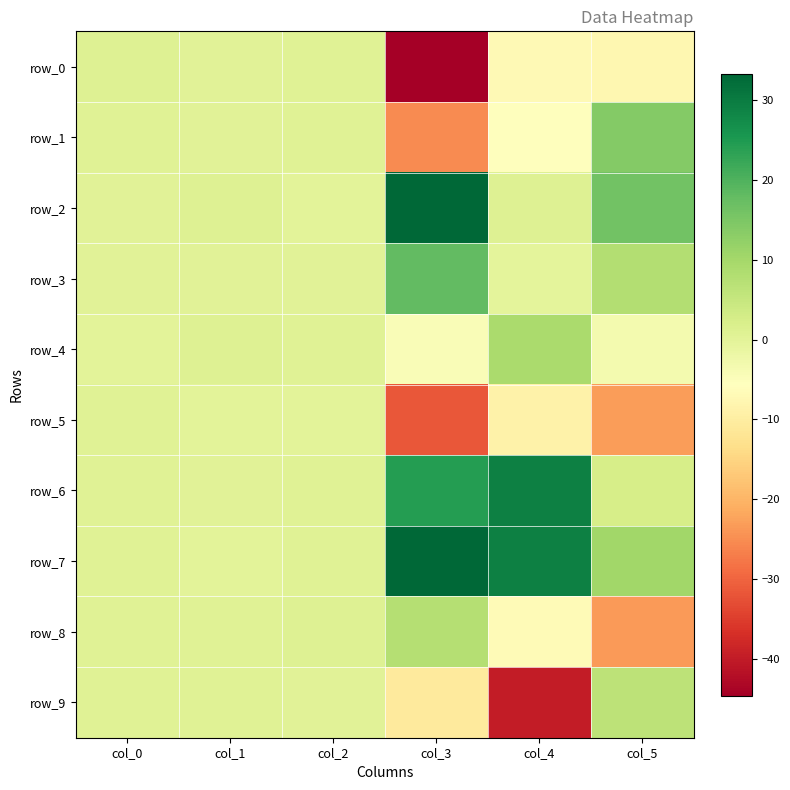

What is the total value across all series at col_1?

4.3